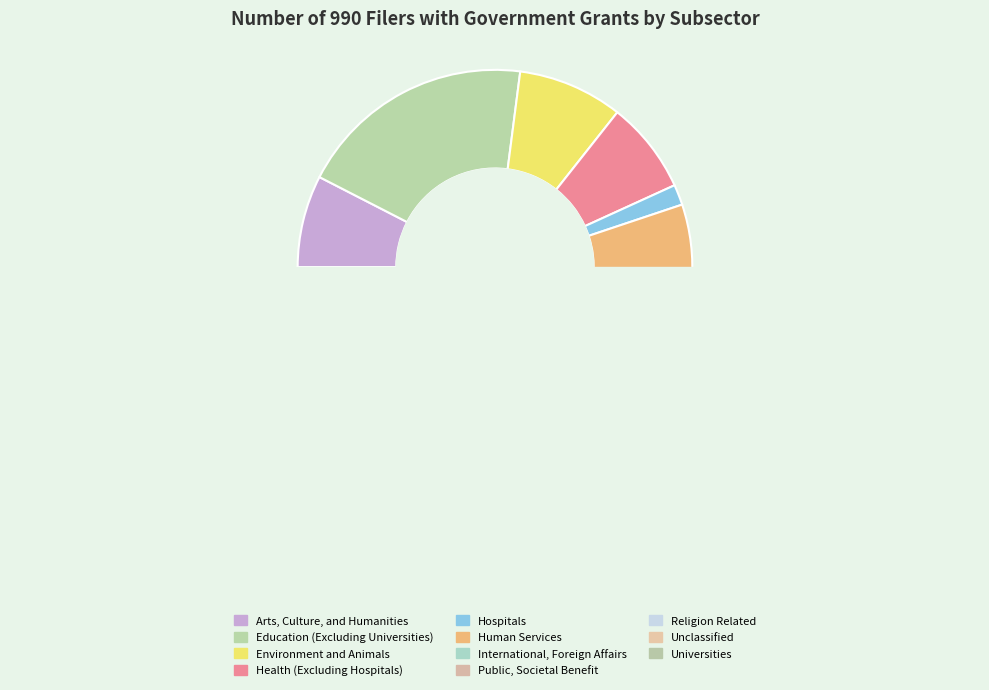

What percentage is NOT represented by Environment and Animals?

91.4%